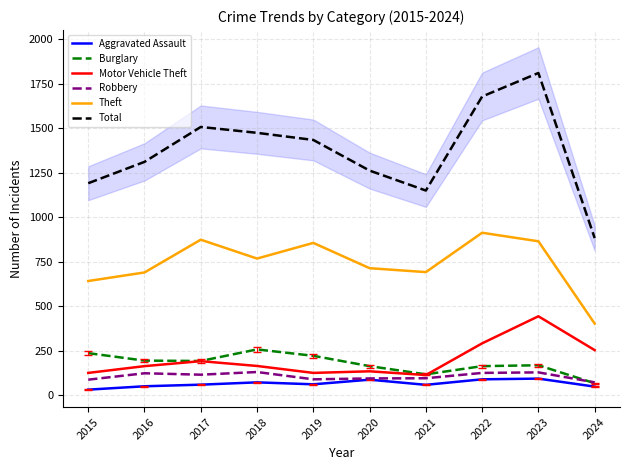

Which category has the lowest value across all series?

2015